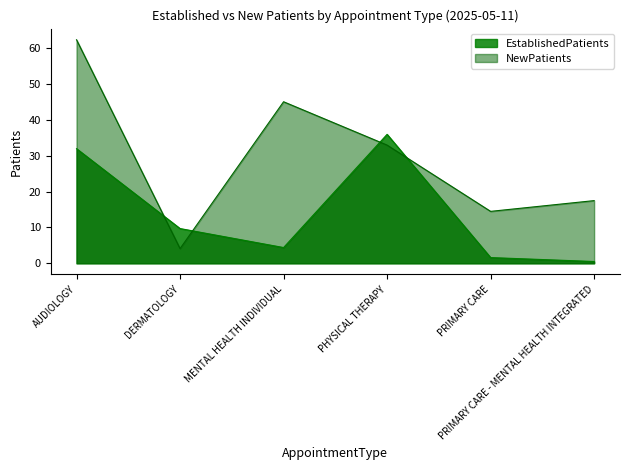

What is the label of the 4th point from the right?

MENTAL HEALTH INDIVIDUAL